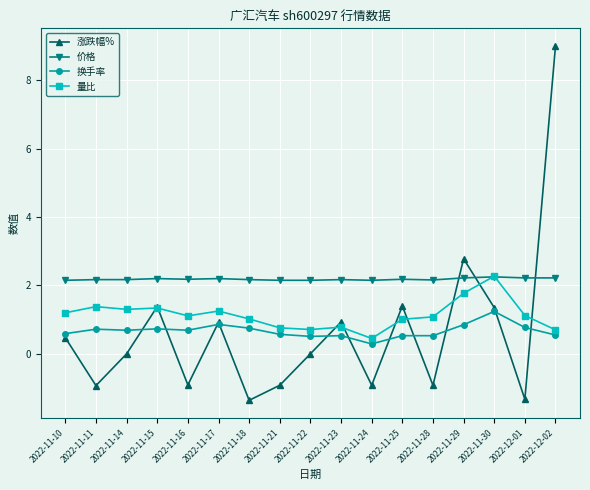

After their last crossing, which series has the higher values: 量比 or 价格?

价格